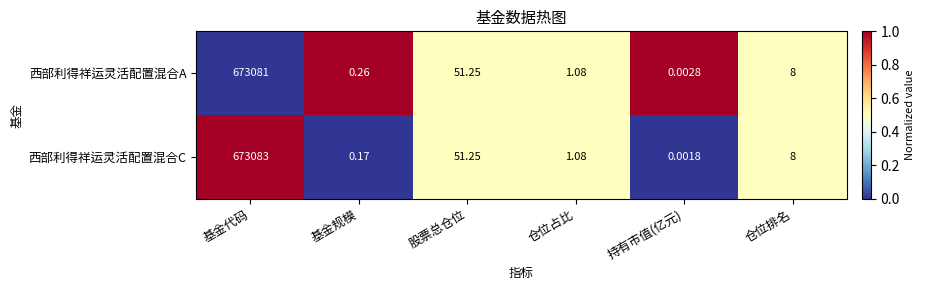

Count the number of data series in this chart.

2